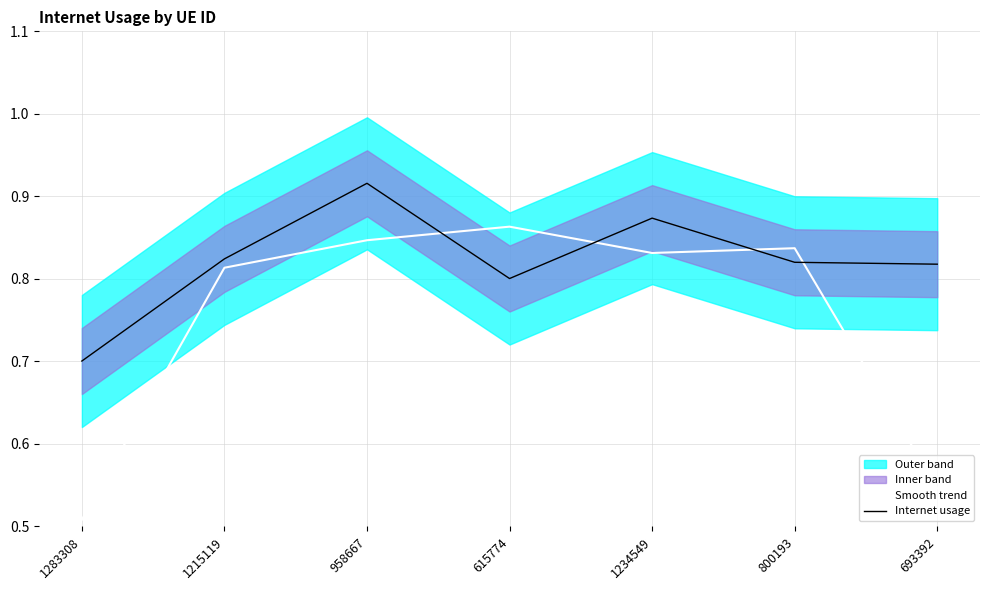

At which category is the sum across all series the highest?

958667